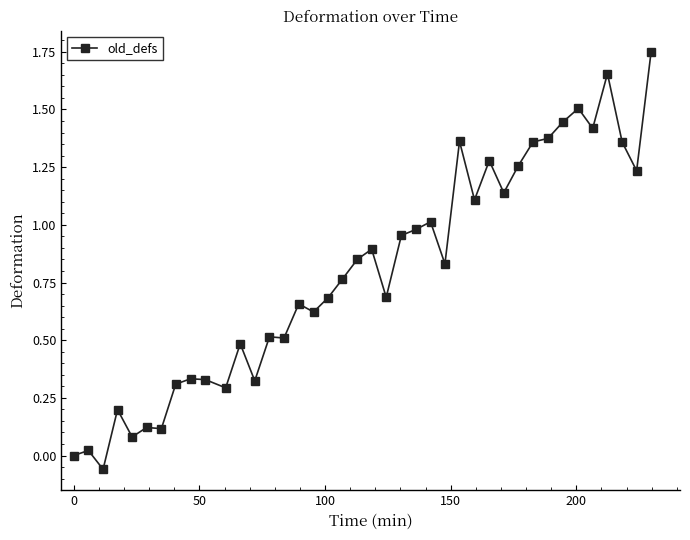

What is the sum of all values?

31.8